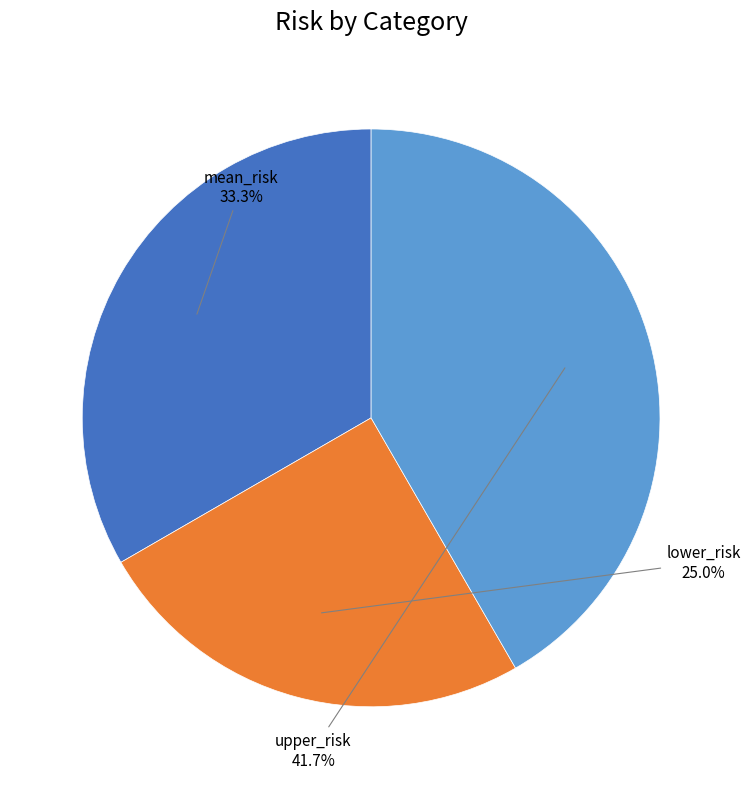

How many slices are in this pie chart?

3